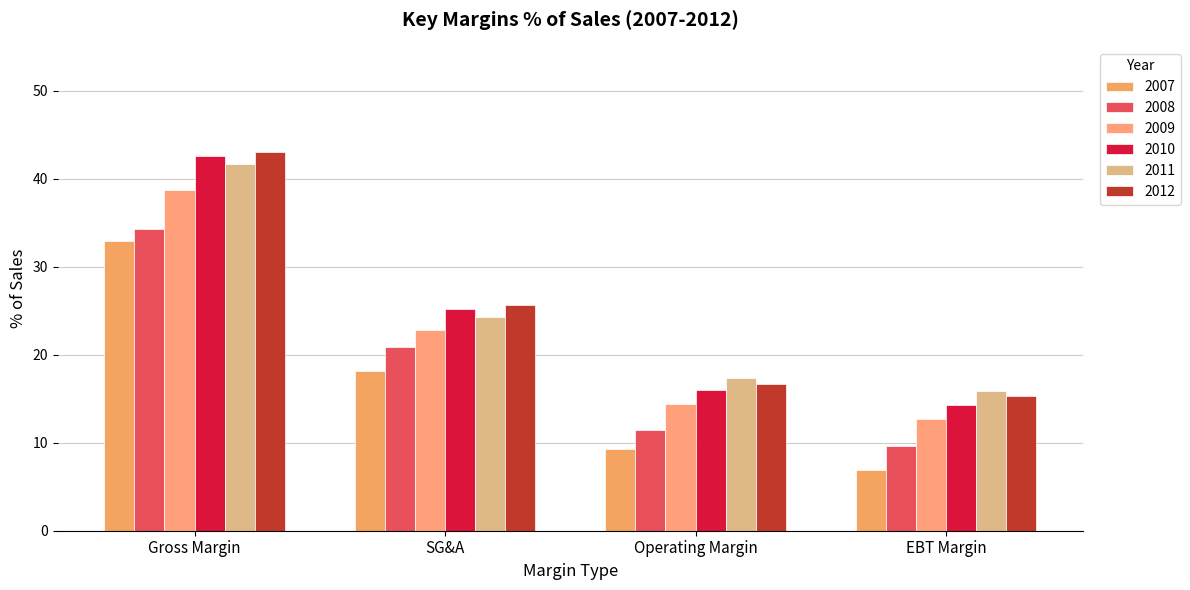

What is the value of the 2009 bar at the 4th from the left?

12.7